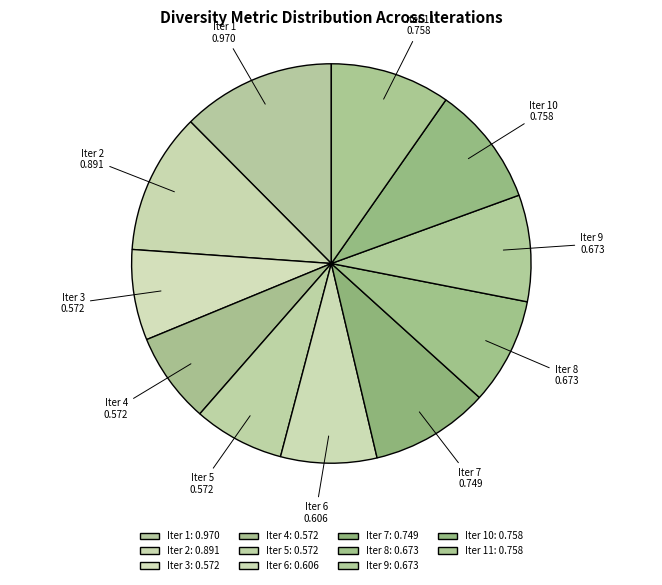

Count the number of slices in the pie.

11